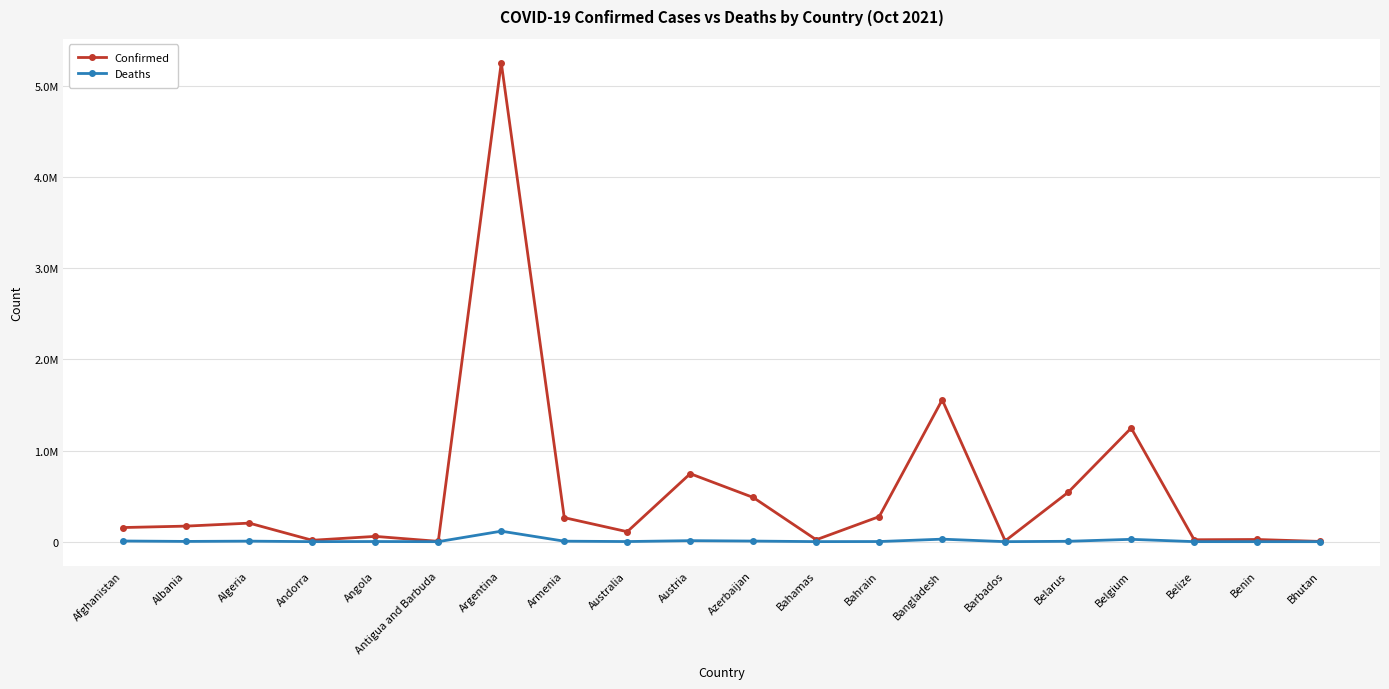

Does the chart have visible grid lines?

Yes